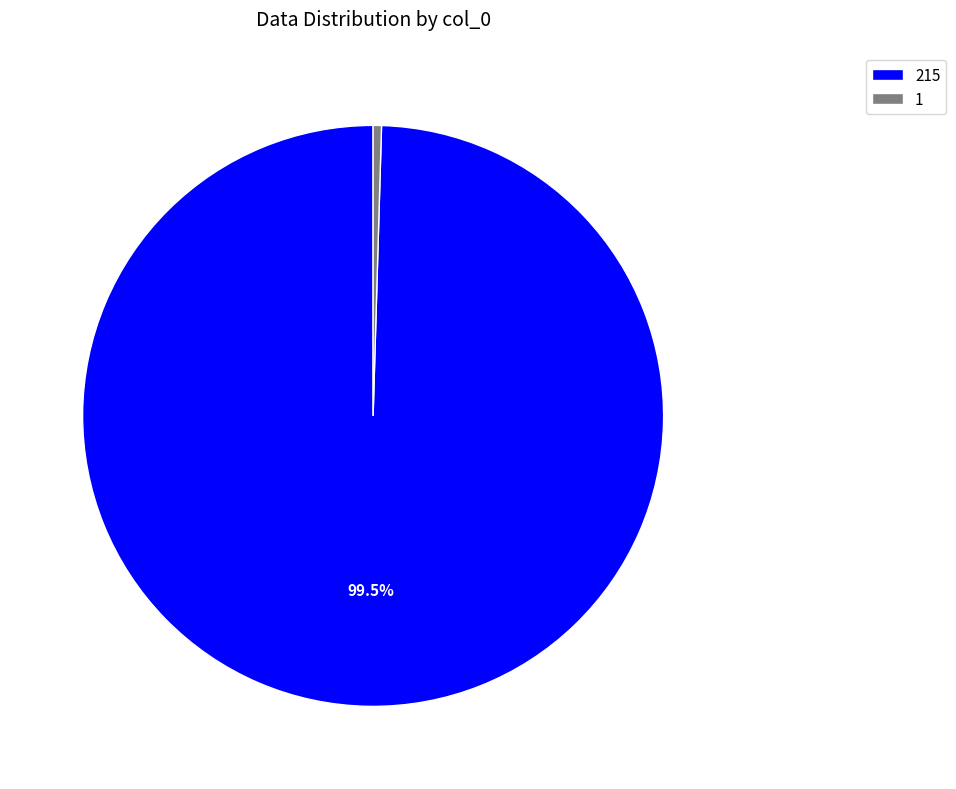

To the nearest percent, what is the average slice percentage?

50%